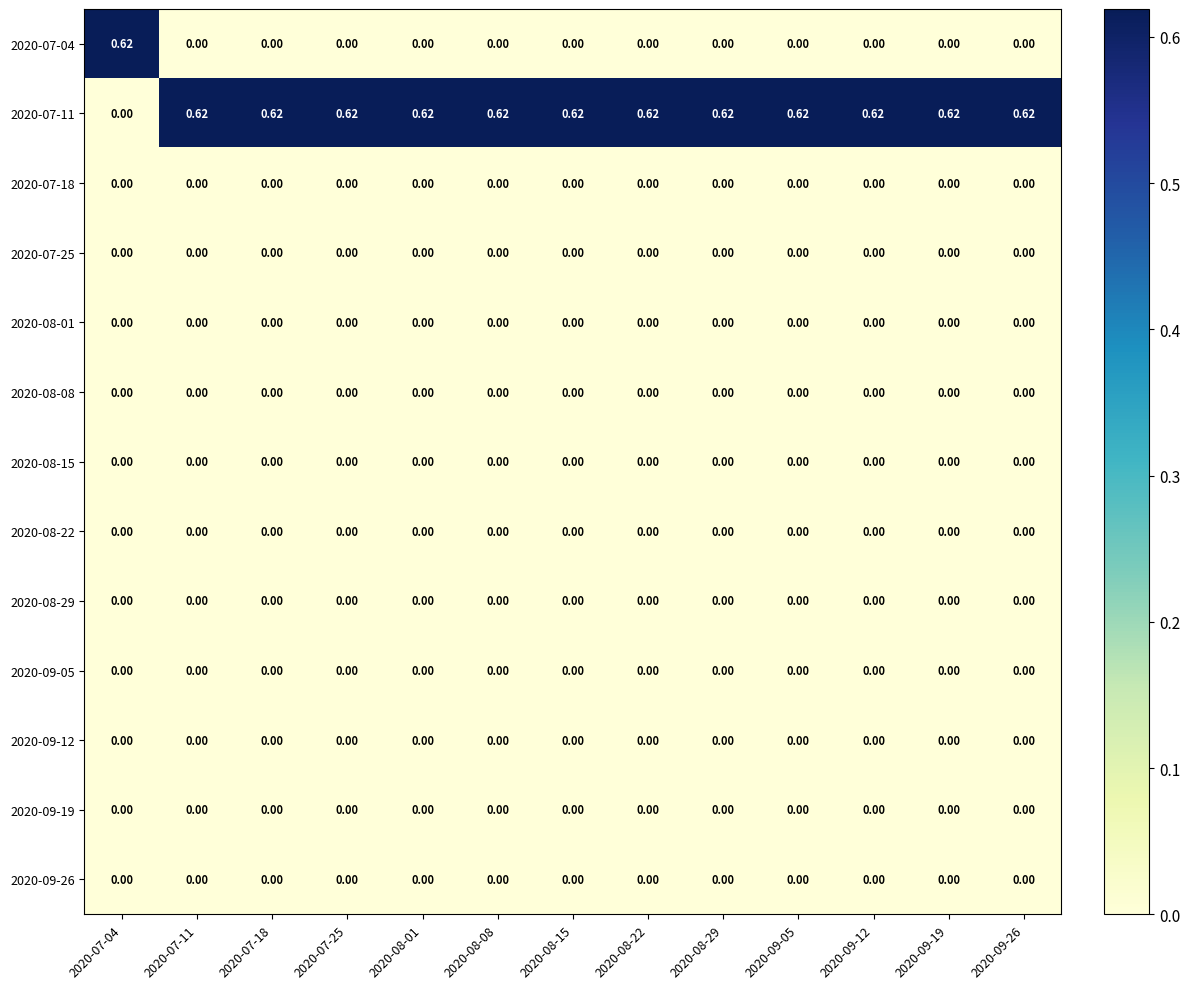

Reading left to right, extract all data points from this chart.

2020-07-04: 2020-07-04=0.6	2020-07-11=0.0	2020-07-18=0.0	2020-07-25=0.0	2020-08-01=0.0	2020-08-08=0.0	2020-08-15=0.0	2020-08-22=0.0	2020-08-29=0.0	2020-09-05=0.0	2020-09-12=0.0	2020-09-19=0.0	2020-09-26=0.0
2020-07-11: 2020-07-04=0.0	2020-07-11=0.6	2020-07-18=0.6	2020-07-25=0.6	2020-08-01=0.6	2020-08-08=0.6	2020-08-15=0.6	2020-08-22=0.6	2020-08-29=0.6	2020-09-05=0.6	2020-09-12=0.6	2020-09-19=0.6	2020-09-26=0.6
2020-07-18: 2020-07-04=0.0	2020-07-11=0.0	2020-07-18=0.0	2020-07-25=0.0	2020-08-01=0.0	2020-08-08=0.0	2020-08-15=0.0	2020-08-22=0.0	2020-08-29=0.0	2020-09-05=0.0	2020-09-12=0.0	2020-09-19=0.0	2020-09-26=0.0
2020-07-25: 2020-07-04=0.0	2020-07-11=0.0	2020-07-18=0.0	2020-07-25=0.0	2020-08-01=0.0	2020-08-08=0.0	2020-08-15=0.0	2020-08-22=0.0	2020-08-29=0.0	2020-09-05=0.0	2020-09-12=0.0	2020-09-19=0.0	2020-09-26=0.0
2020-08-01: 2020-07-04=0.0	2020-07-11=0.0	2020-07-18=0.0	2020-07-25=0.0	2020-08-01=0.0	2020-08-08=0.0	2020-08-15=0.0	2020-08-22=0.0	2020-08-29=0.0	2020-09-05=0.0	2020-09-12=0.0	2020-09-19=0.0	2020-09-26=0.0
2020-08-08: 2020-07-04=0.0	2020-07-11=0.0	2020-07-18=0.0	2020-07-25=0.0	2020-08-01=0.0	2020-08-08=0.0	2020-08-15=0.0	2020-08-22=0.0	2020-08-29=0.0	2020-09-05=0.0	2020-09-12=0.0	2020-09-19=0.0	2020-09-26=0.0
2020-08-15: 2020-07-04=0.0	2020-07-11=0.0	2020-07-18=0.0	2020-07-25=0.0	2020-08-01=0.0	2020-08-08=0.0	2020-08-15=0.0	2020-08-22=0.0	2020-08-29=0.0	2020-09-05=0.0	2020-09-12=0.0	2020-09-19=0.0	2020-09-26=0.0
2020-08-22: 2020-07-04=0.0	2020-07-11=0.0	2020-07-18=0.0	2020-07-25=0.0	2020-08-01=0.0	2020-08-08=0.0	2020-08-15=0.0	2020-08-22=0.0	2020-08-29=0.0	2020-09-05=0.0	2020-09-12=0.0	2020-09-19=0.0	2020-09-26=0.0
2020-08-29: 2020-07-04=0.0	2020-07-11=0.0	2020-07-18=0.0	2020-07-25=0.0	2020-08-01=0.0	2020-08-08=0.0	2020-08-15=0.0	2020-08-22=0.0	2020-08-29=0.0	2020-09-05=0.0	2020-09-12=0.0	2020-09-19=0.0	2020-09-26=0.0
2020-09-05: 2020-07-04=0.0	2020-07-11=0.0	2020-07-18=0.0	2020-07-25=0.0	2020-08-01=0.0	2020-08-08=0.0	2020-08-15=0.0	2020-08-22=0.0	2020-08-29=0.0	2020-09-05=0.0	2020-09-12=0.0	2020-09-19=0.0	2020-09-26=0.0
2020-09-12: 2020-07-04=0.0	2020-07-11=0.0	2020-07-18=0.0	2020-07-25=0.0	2020-08-01=0.0	2020-08-08=0.0	2020-08-15=0.0	2020-08-22=0.0	2020-08-29=0.0	2020-09-05=0.0	2020-09-12=0.0	2020-09-19=0.0	2020-09-26=0.0
2020-09-19: 2020-07-04=0.0	2020-07-11=0.0	2020-07-18=0.0	2020-07-25=0.0	2020-08-01=0.0	2020-08-08=0.0	2020-08-15=0.0	2020-08-22=0.0	2020-08-29=0.0	2020-09-05=0.0	2020-09-12=0.0	2020-09-19=0.0	2020-09-26=0.0
2020-09-26: 2020-07-04=0.0	2020-07-11=0.0	2020-07-18=0.0	2020-07-25=0.0	2020-08-01=0.0	2020-08-08=0.0	2020-08-15=0.0	2020-08-22=0.0	2020-08-29=0.0	2020-09-05=0.0	2020-09-12=0.0	2020-09-19=0.0	2020-09-26=0.0